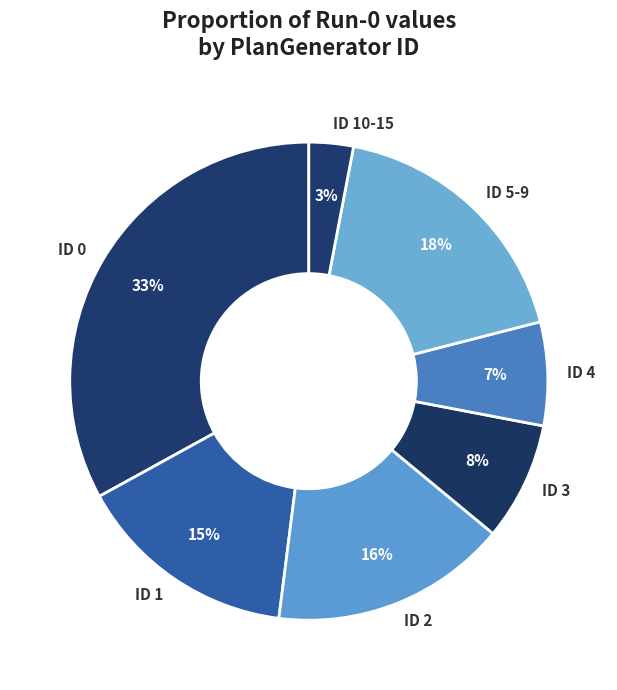

True or false: ID 10-15 accounts for 3% of the total.

True